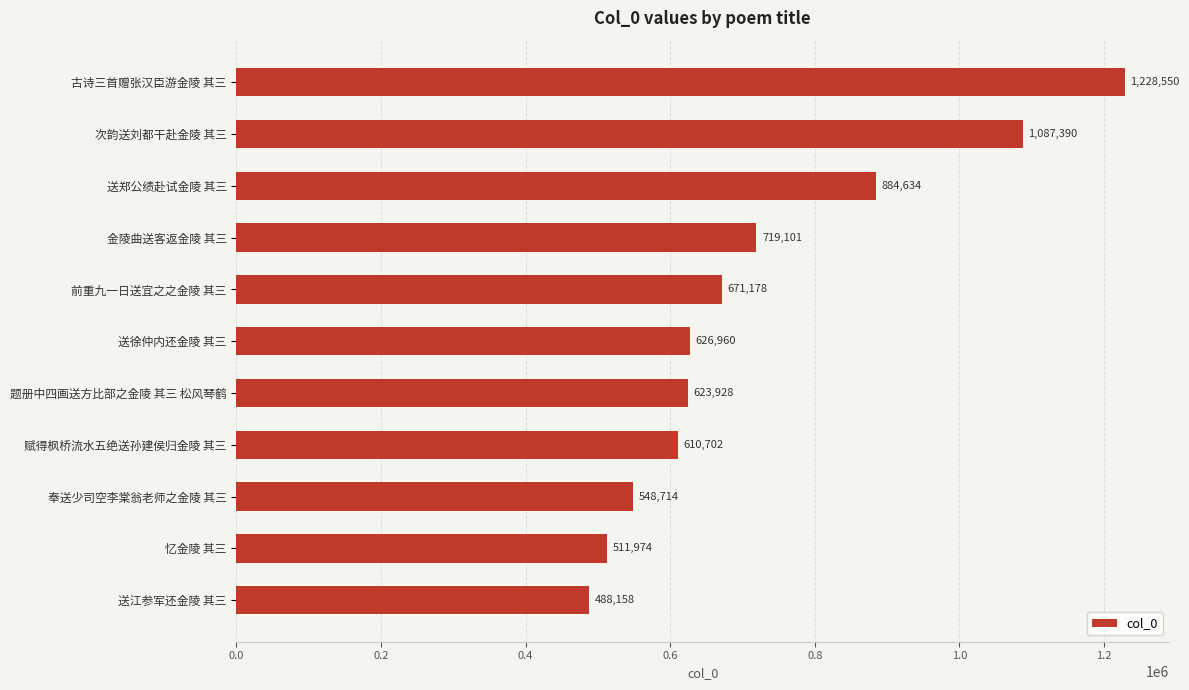

How many distinct data groups are displayed?

1